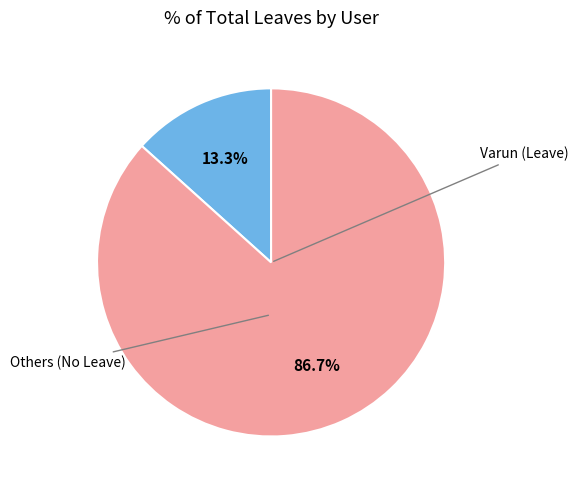

Is there any slice that represents more than half of the pie?

Yes